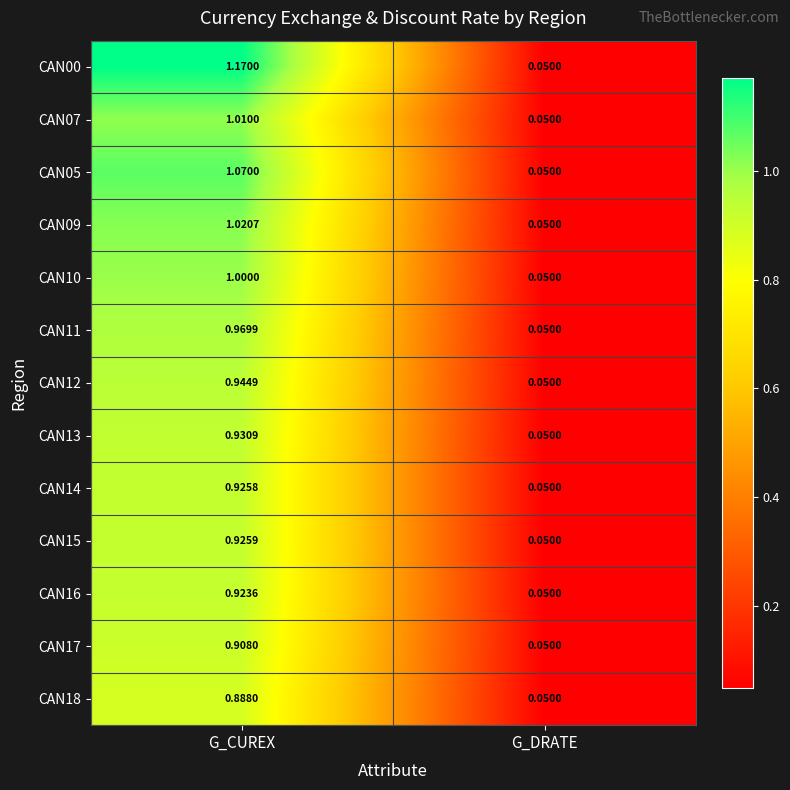

How many series are shown in this chart?

13